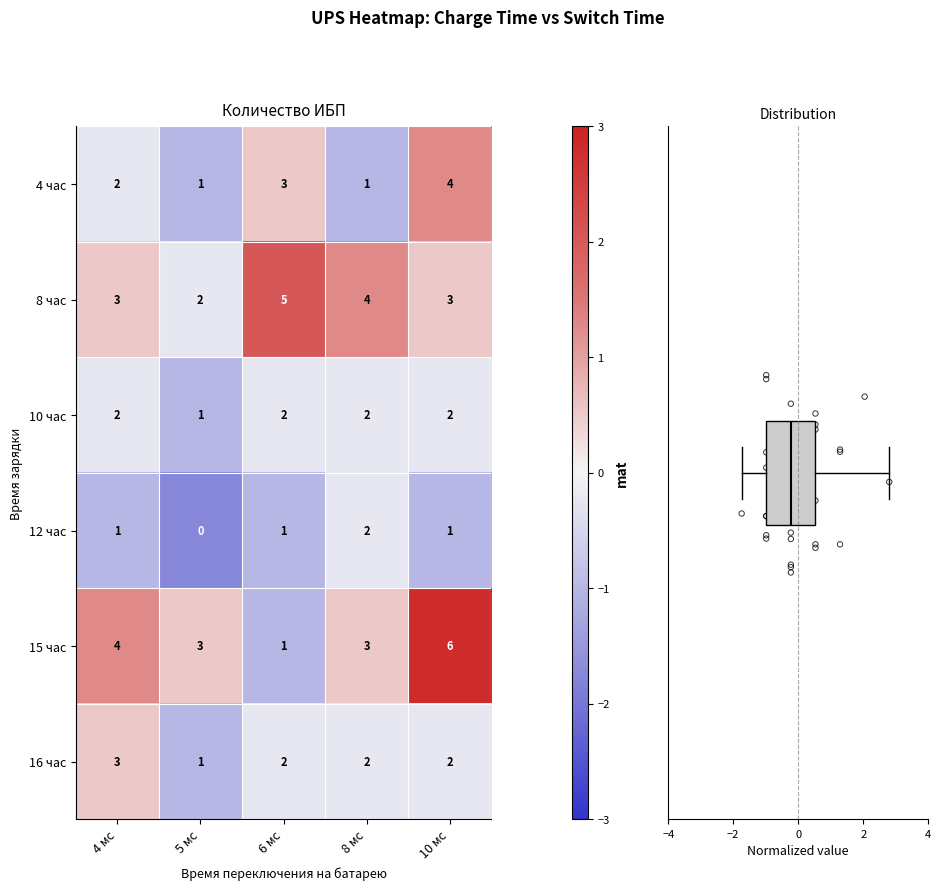

At which label does 16 час first exceed 2?

4 мс